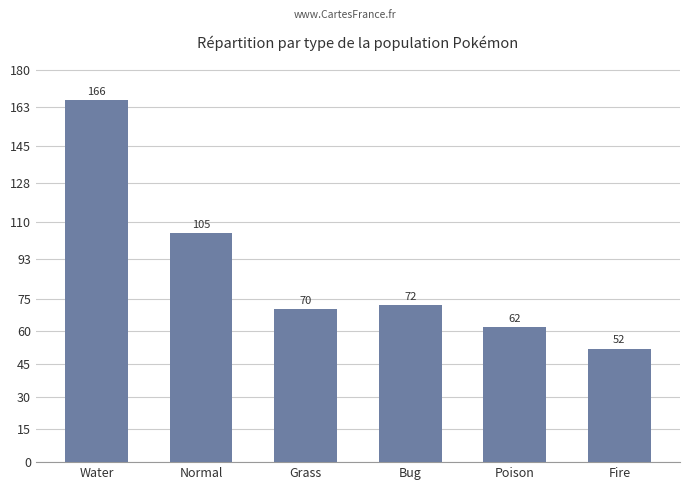

Rank the categories by value from lowest to highest.

Fire, Poison, Grass, Bug, Normal, Water